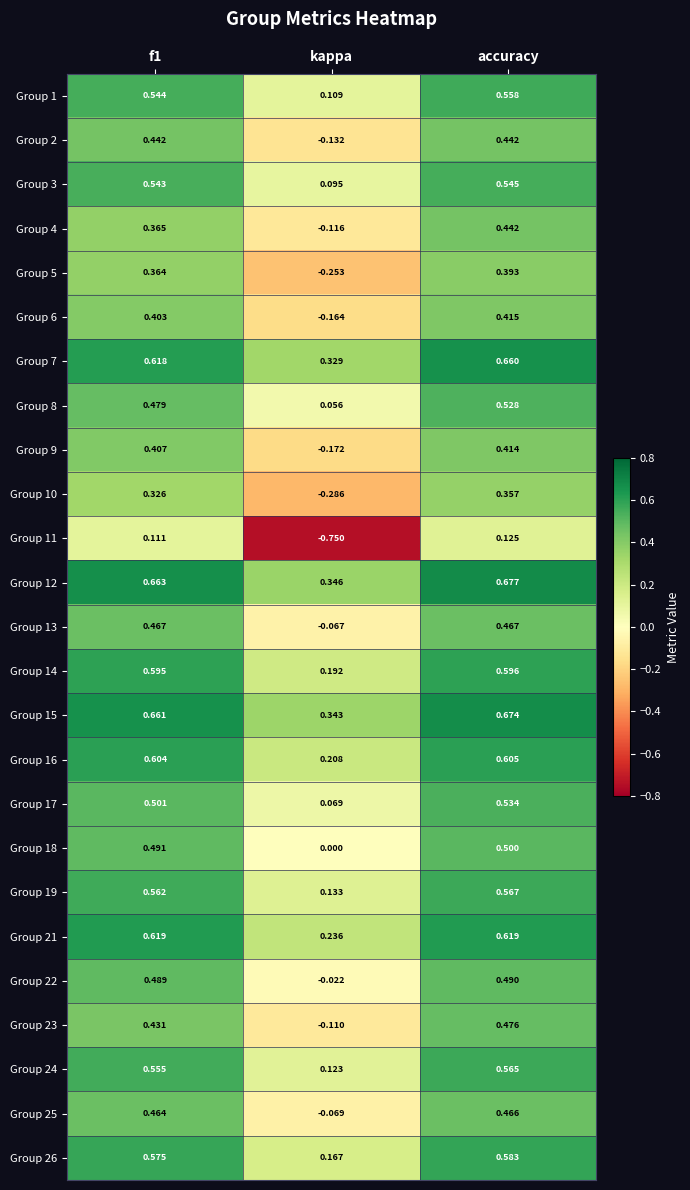

Which label corresponds to the largest value in the chart?

accuracy